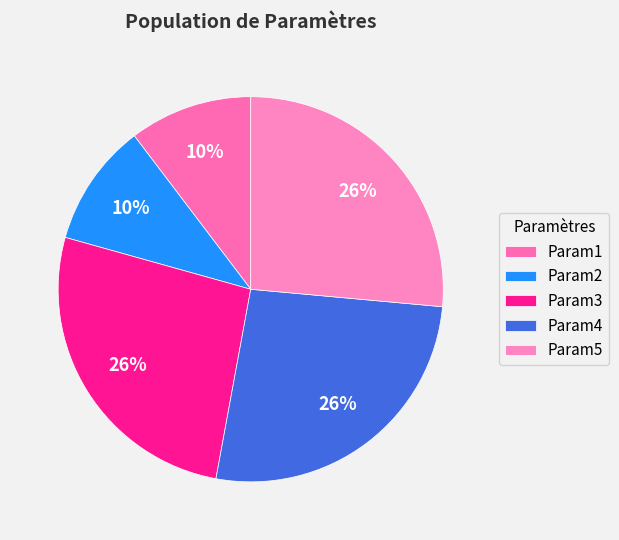

Count the number of slices in the pie.

5